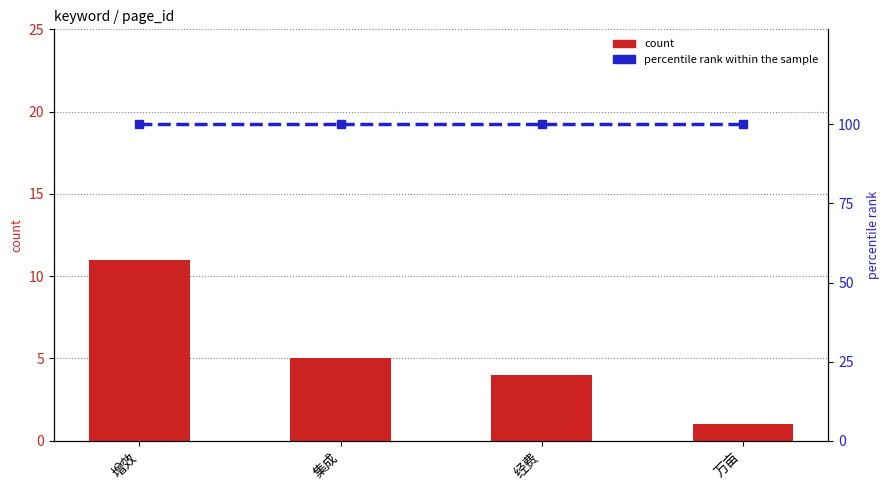

What are all the series names shown in the legend?

count, percentile rank within the sample